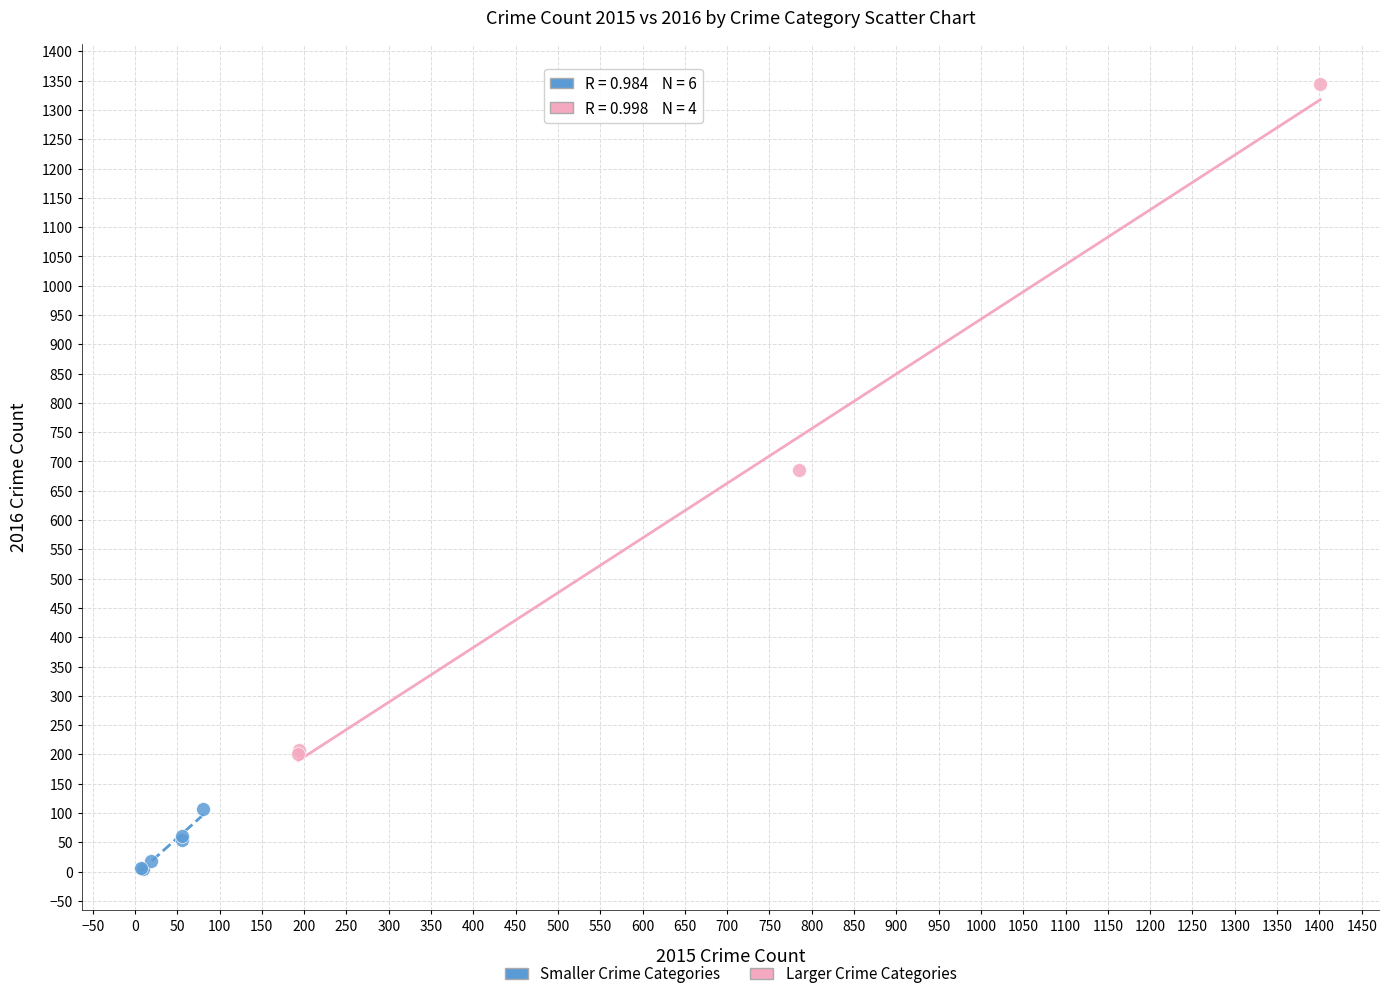

What are all the series names shown in the legend?

Smaller Crime Categories, Larger Crime Categories